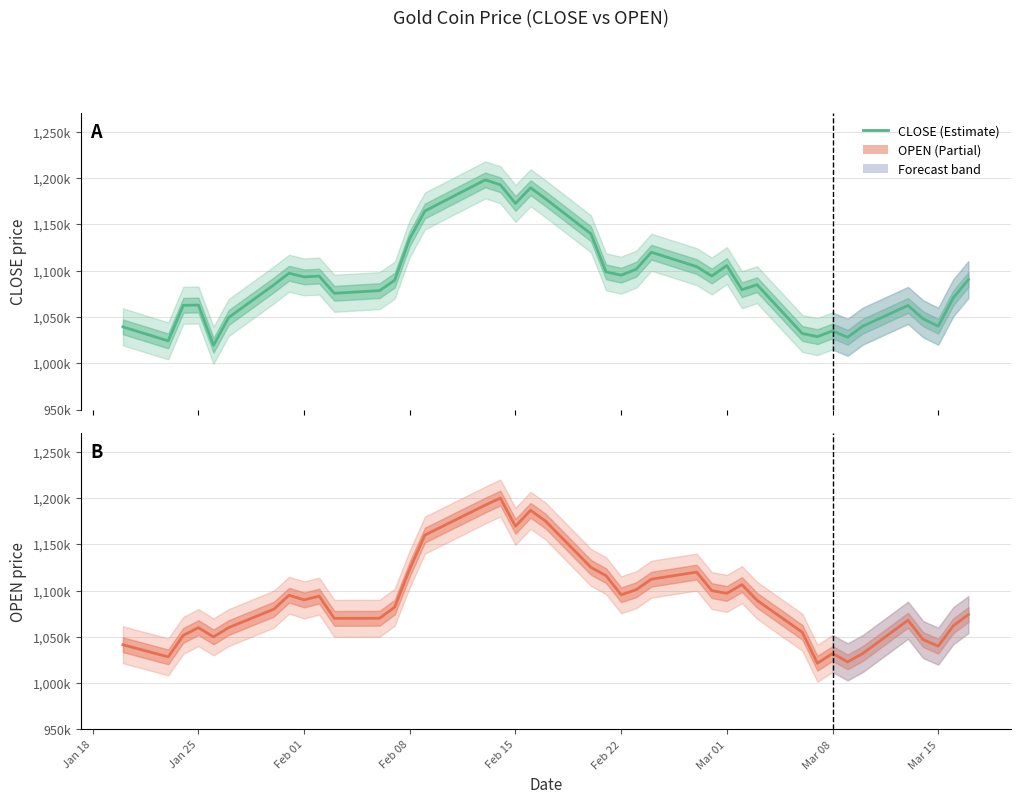

List the series in order of their peak value, highest first.

OPEN, CLOSE